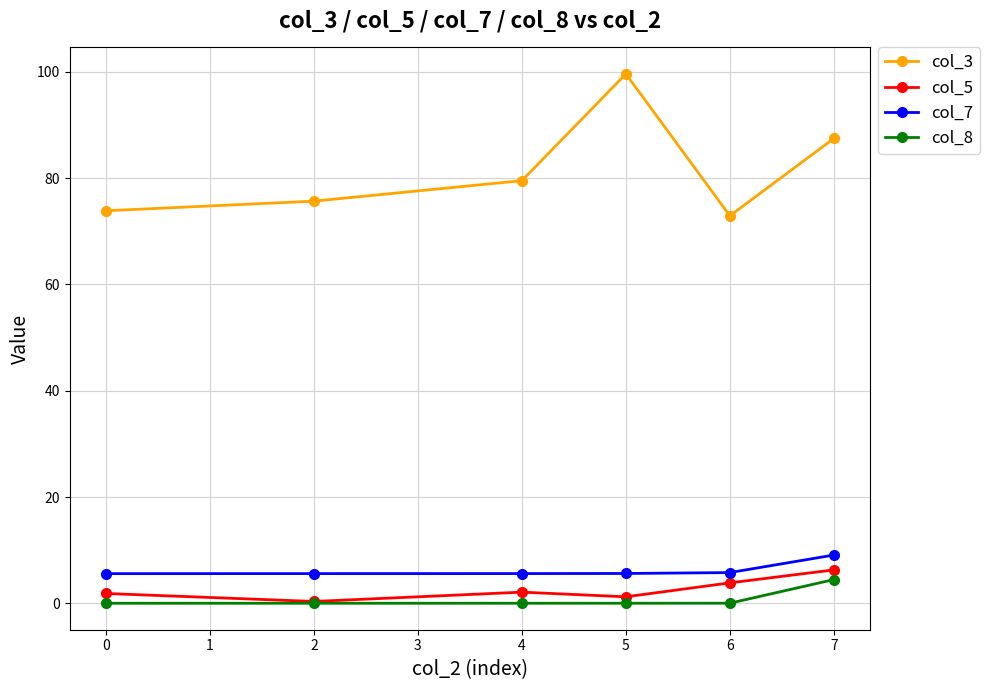

True or false: col_8 has a value of 0.0 at 0.

True